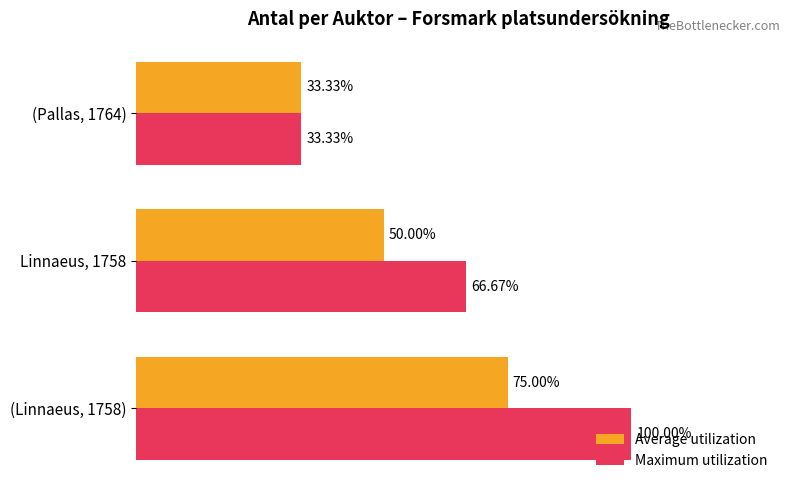

List the series in order of their peak value, lowest first.

Average utilization, Maximum utilization